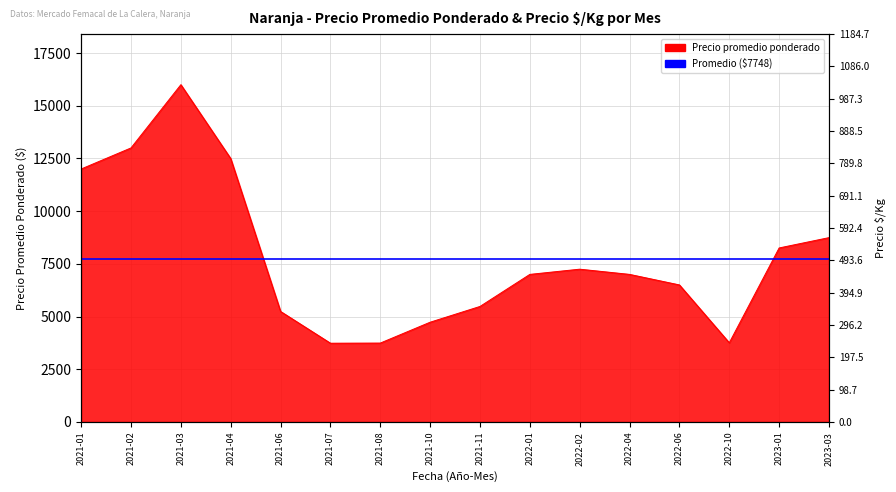

Rank the categories by value from highest to lowest.

2021-03, 2021-02, 2021-04, 2021-01, 2023-03, 2023-01, 2022-02, 2022-01, 2022-04, 2022-06, 2021-11, 2021-06, 2021-10, 2022-10, 2021-08, 2021-07